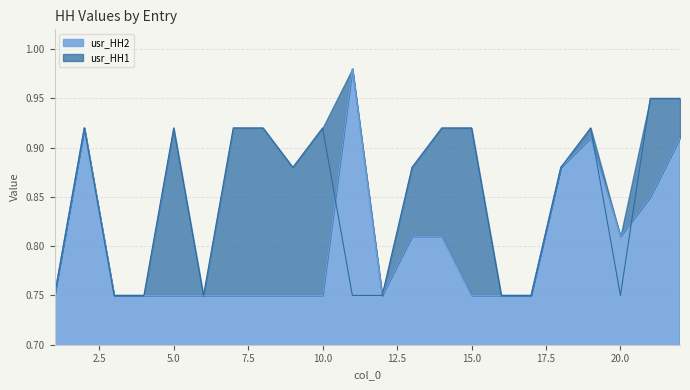

Which series has the largest range (max minus min)?

usr_HH2